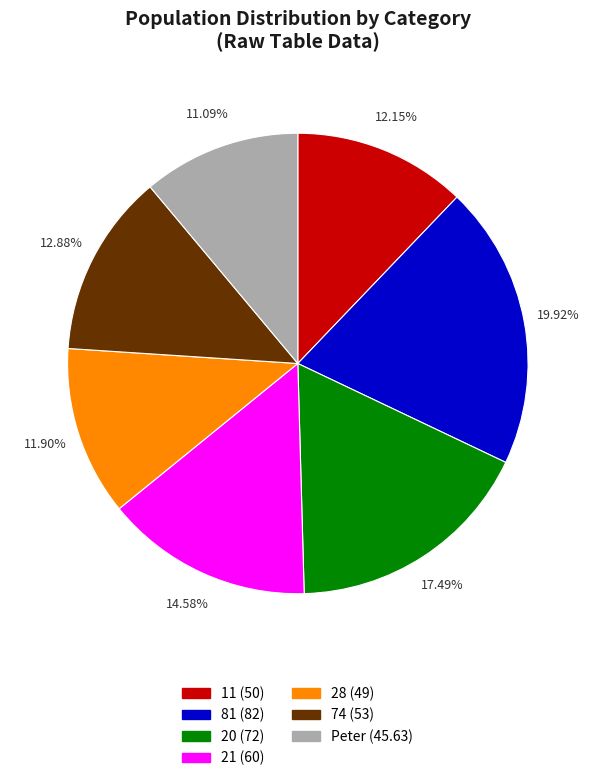

Do 21 and 81 together represent more than half of the pie?

No